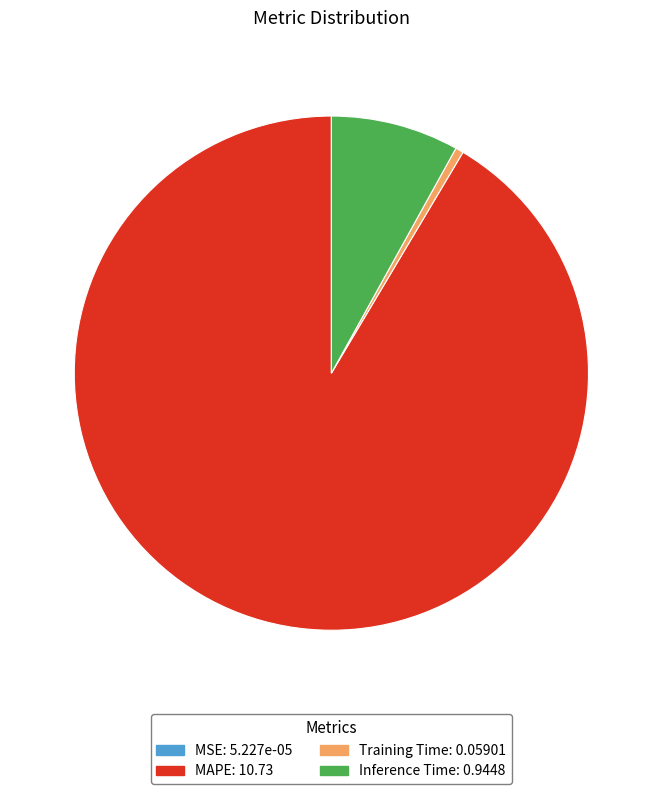

Does Training Time account for over 50% of the chart?

No